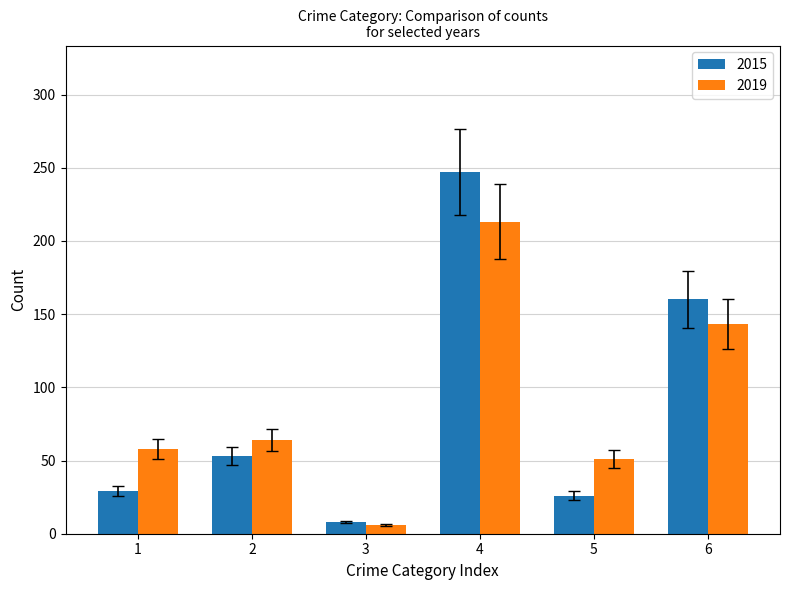

Rank the series by their maximum value, from lowest to highest.

2019, 2015